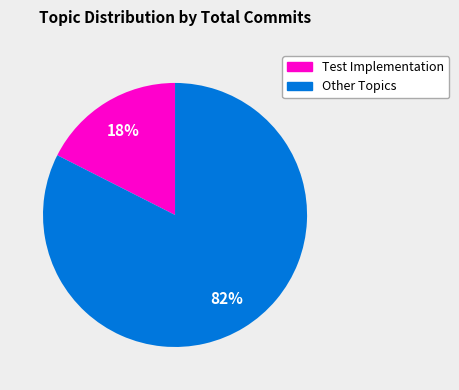

Is it true that Other Topics is 95% of the pie?

False